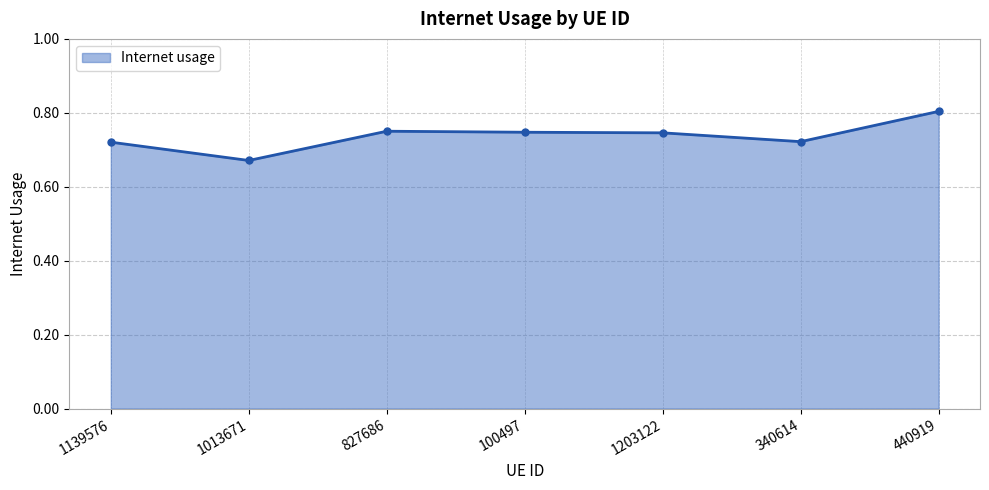

What is the label of the 3rd point from the right?

1203122